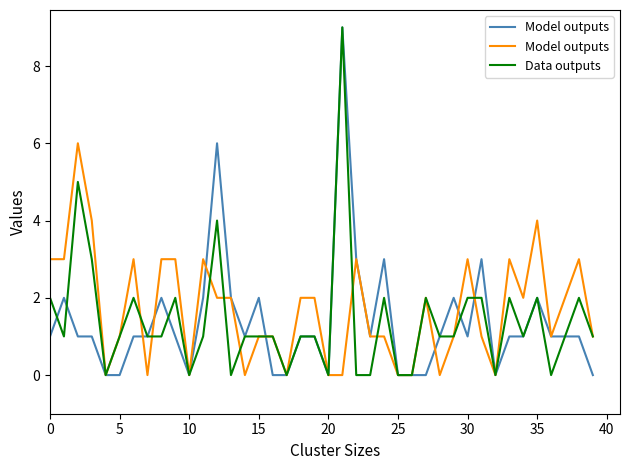

What are all the series names shown in the legend?

Model outputs, Data outputs